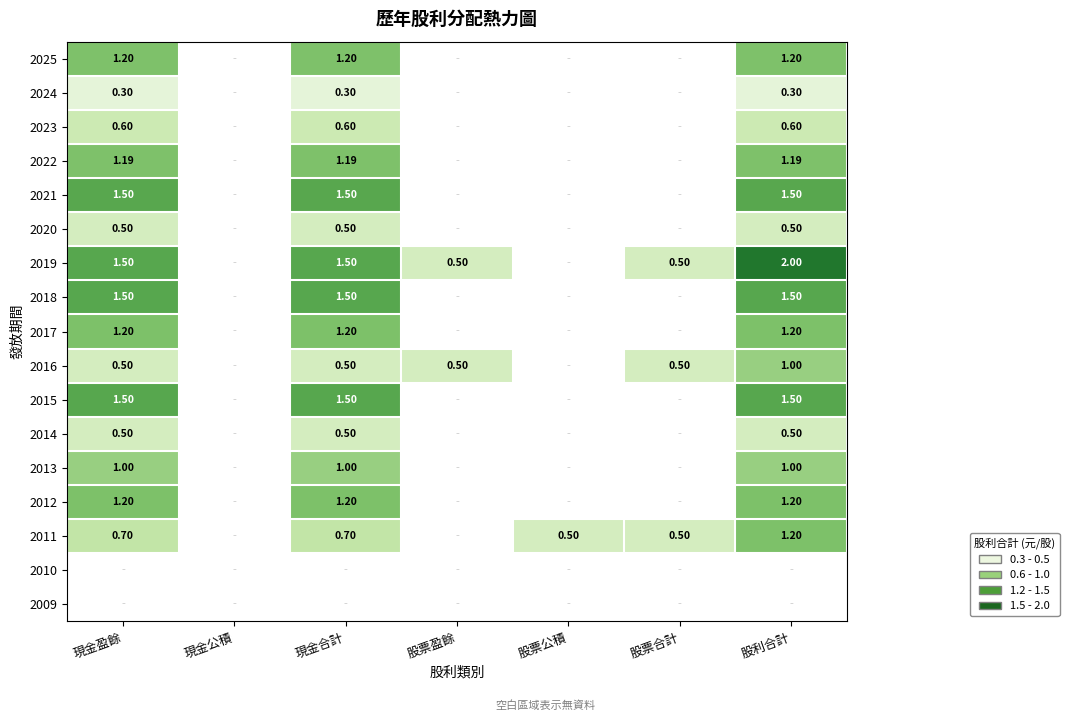

Which series has the largest total across all categories?

2019